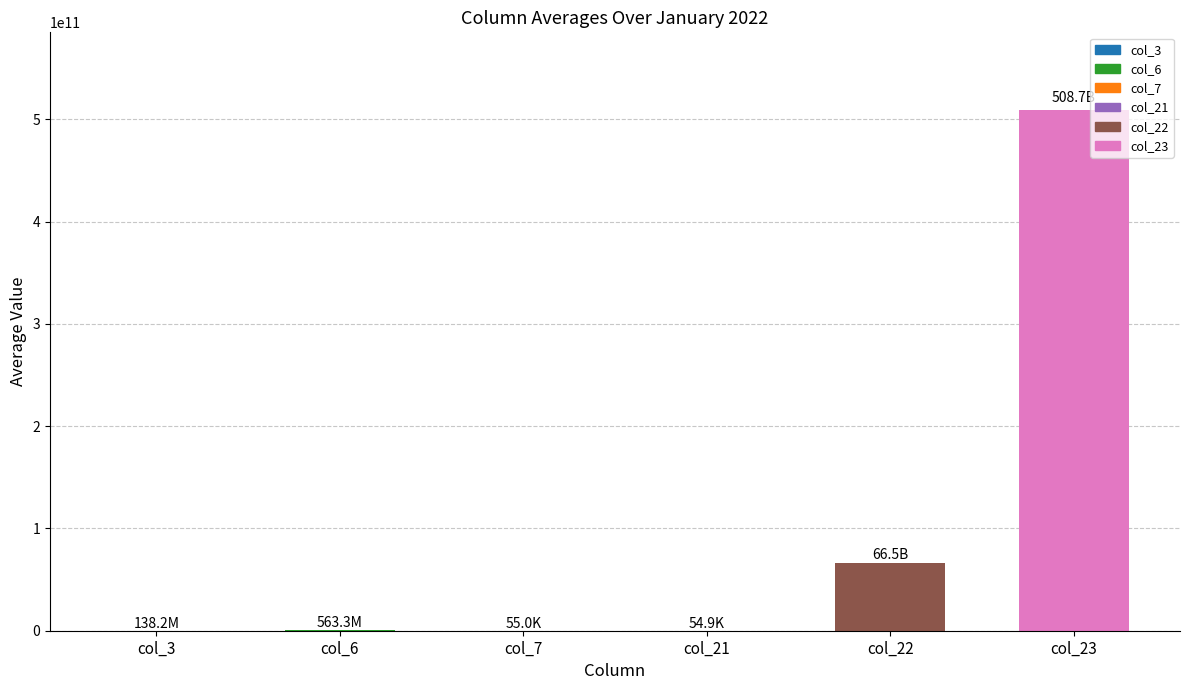

The value at col_23 is 508675552103.7. True or false?

True